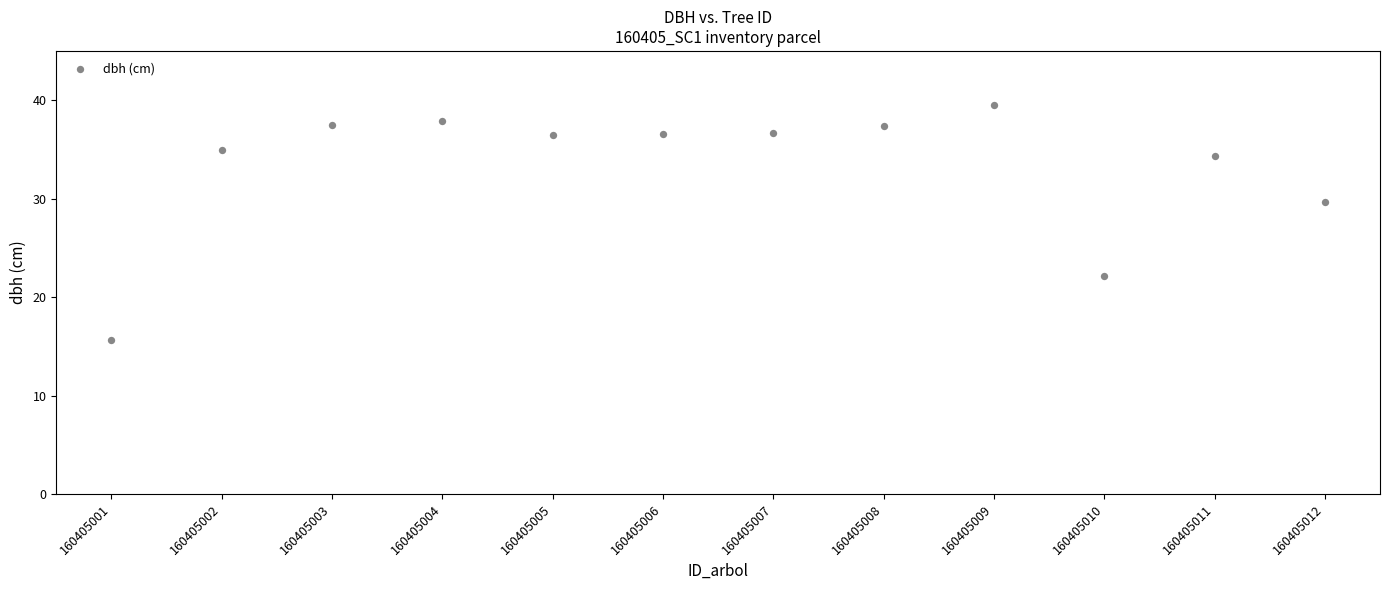

What is the average Y value?

33.2